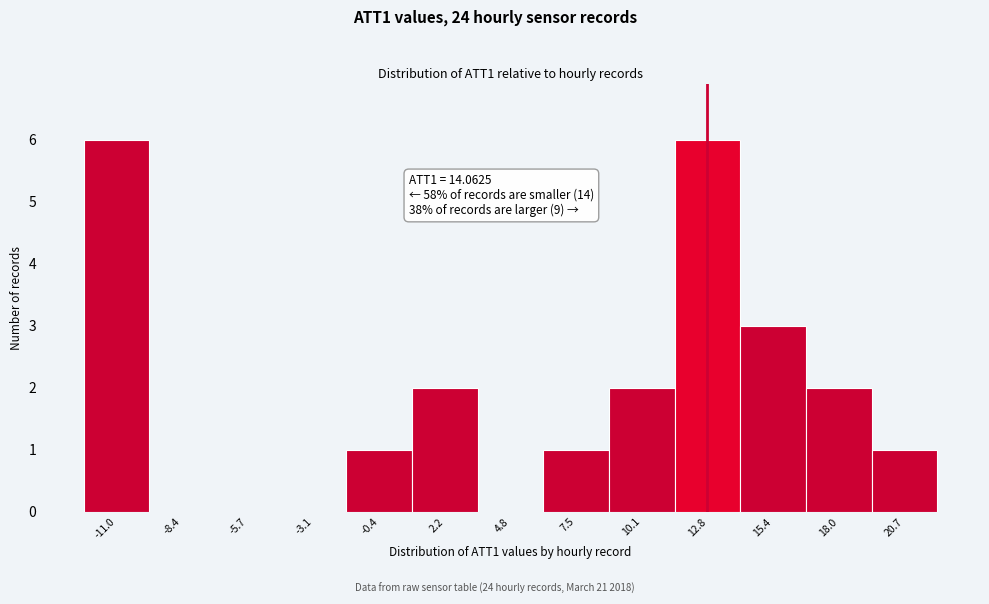

Reading left to right, list all the values displayed in this chart.

-11.0=6	-8.4=0	-5.7=0	-3.1=0	-0.4=1	2.2=2	4.8=0	7.5=1	10.1=2	12.8=6	15.4=3	18.0=2	20.7=1